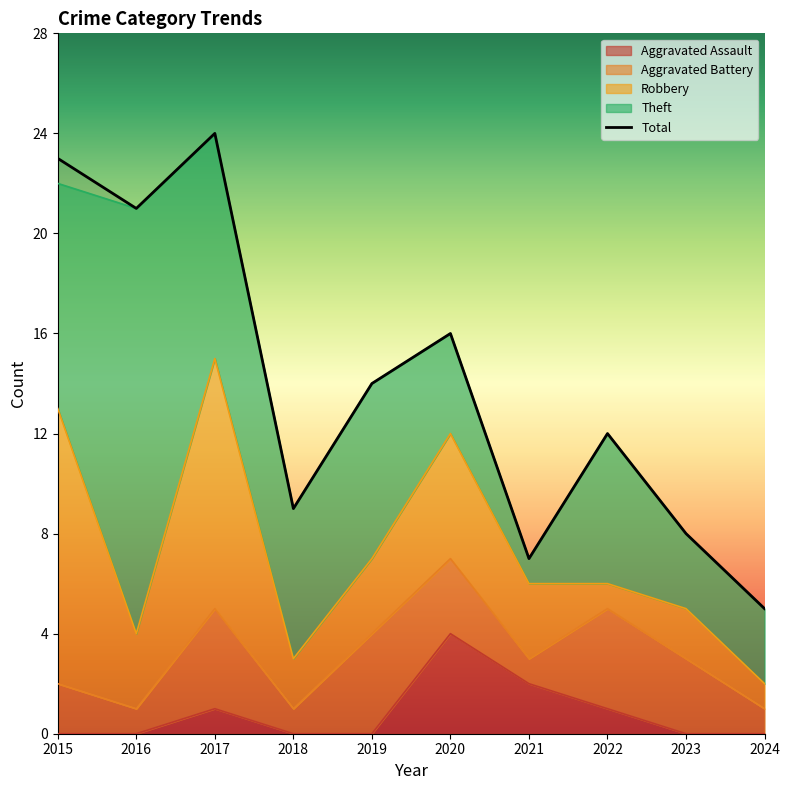

The Robbery series shows 1 at 2024. True or false?

True